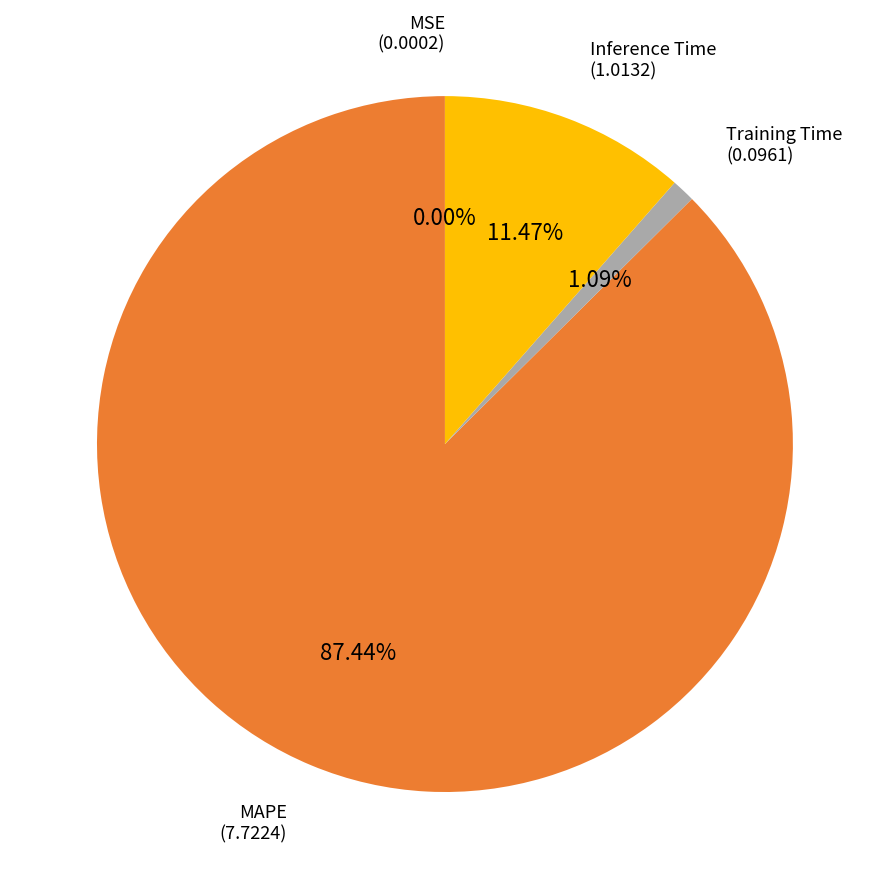

Do Inference Time and Training Time together represent more than half of the pie?

No